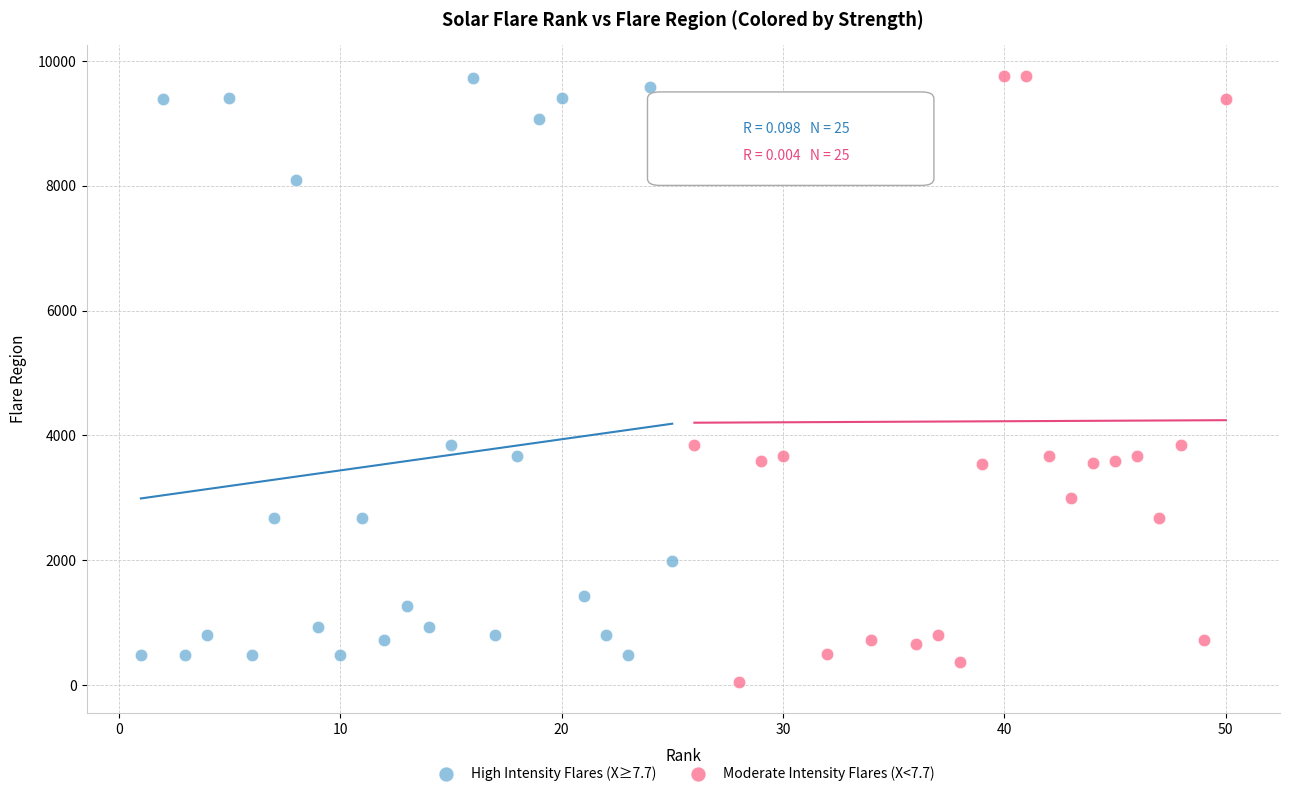

Which series reaches the minimum Y coordinate?

Moderate Intensity Flares (X<7.7)